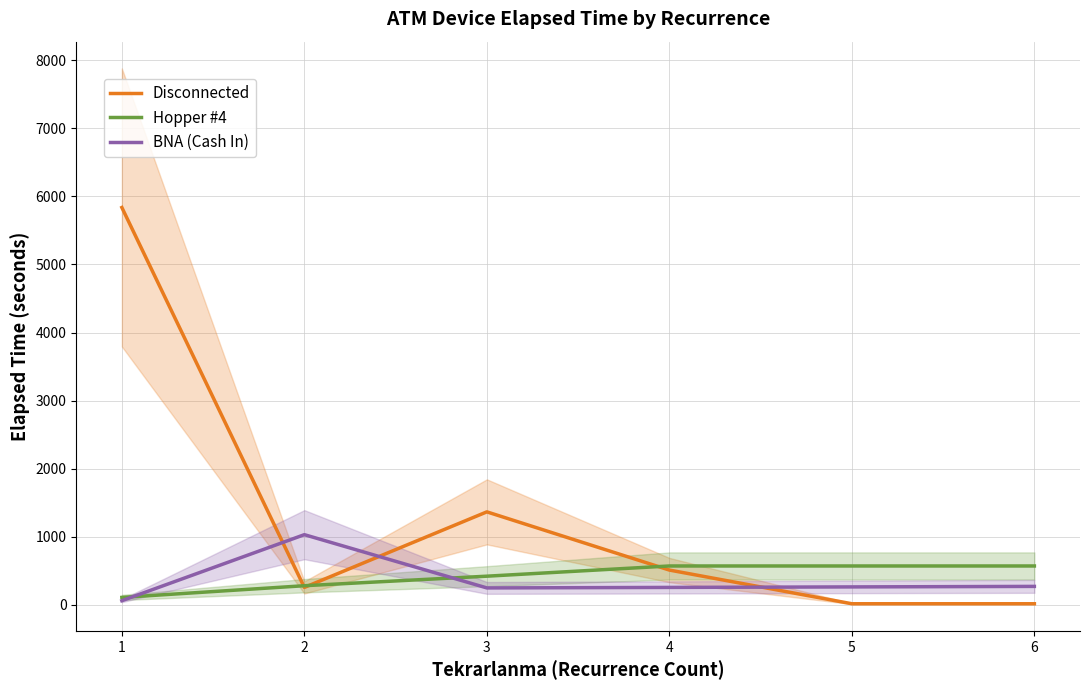

How many data points in Disconnected are above 510?

2